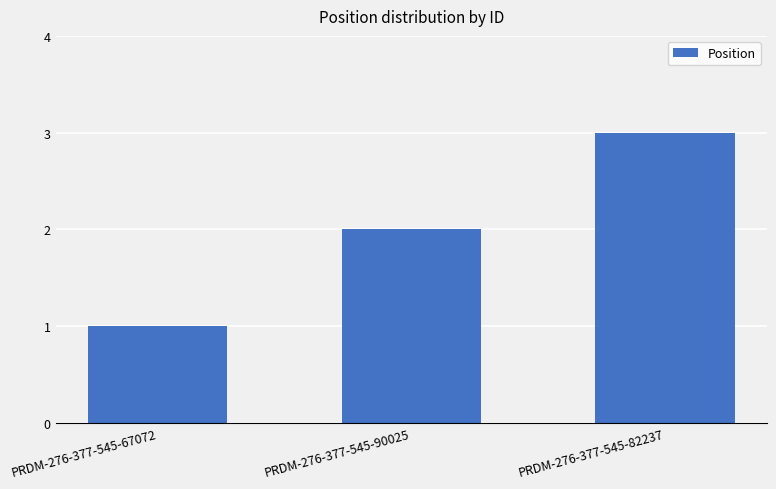

What is the difference between the values at PRDM-276-377-545-67072 and PRDM-276-377-545-82237?

2